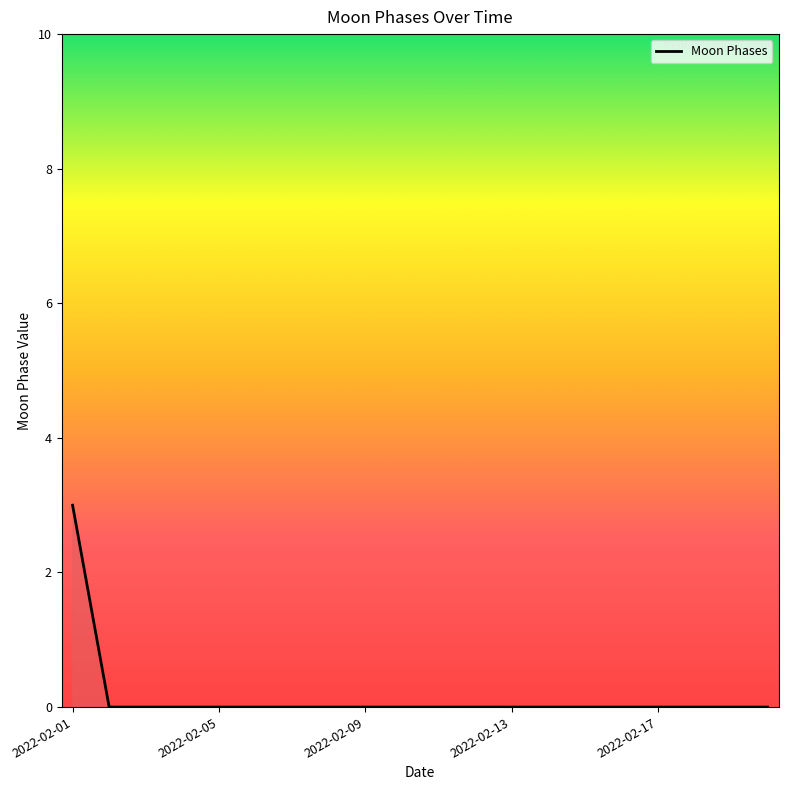

What is the greatest value displayed?

3